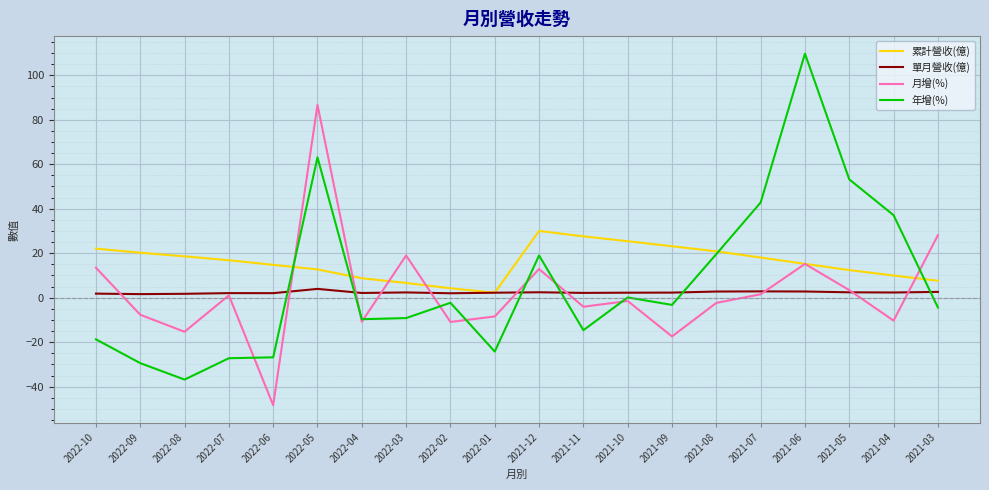

What is the maximum value for 單月營收(億)?

4.0